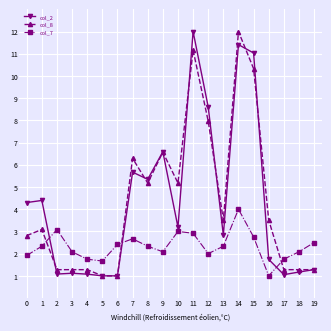

Where do col_7 and col_2 first cross each other?

1 and 2